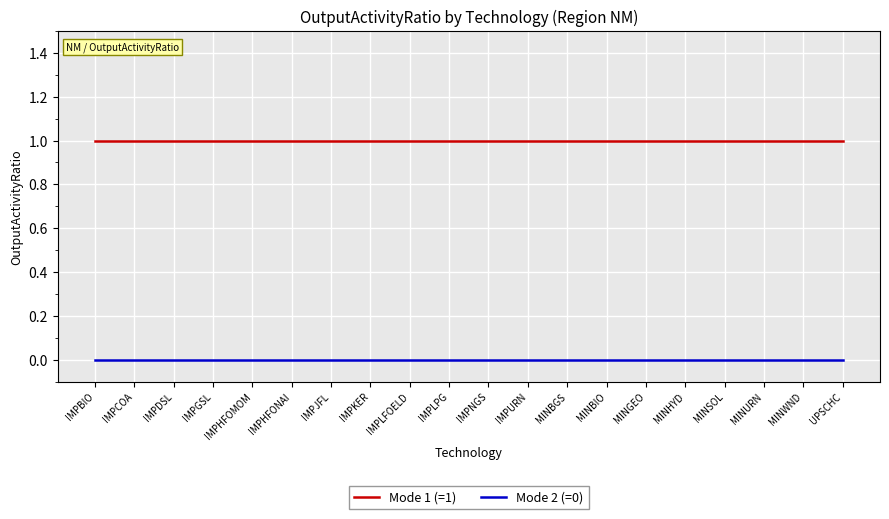

What position from the left is IMPNGS?

11